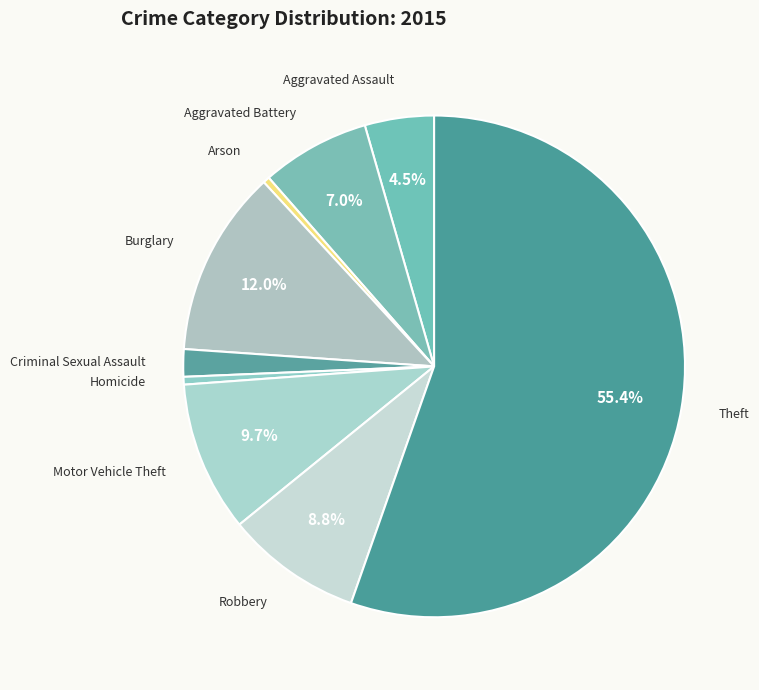

Count the number of slices in the pie.

9